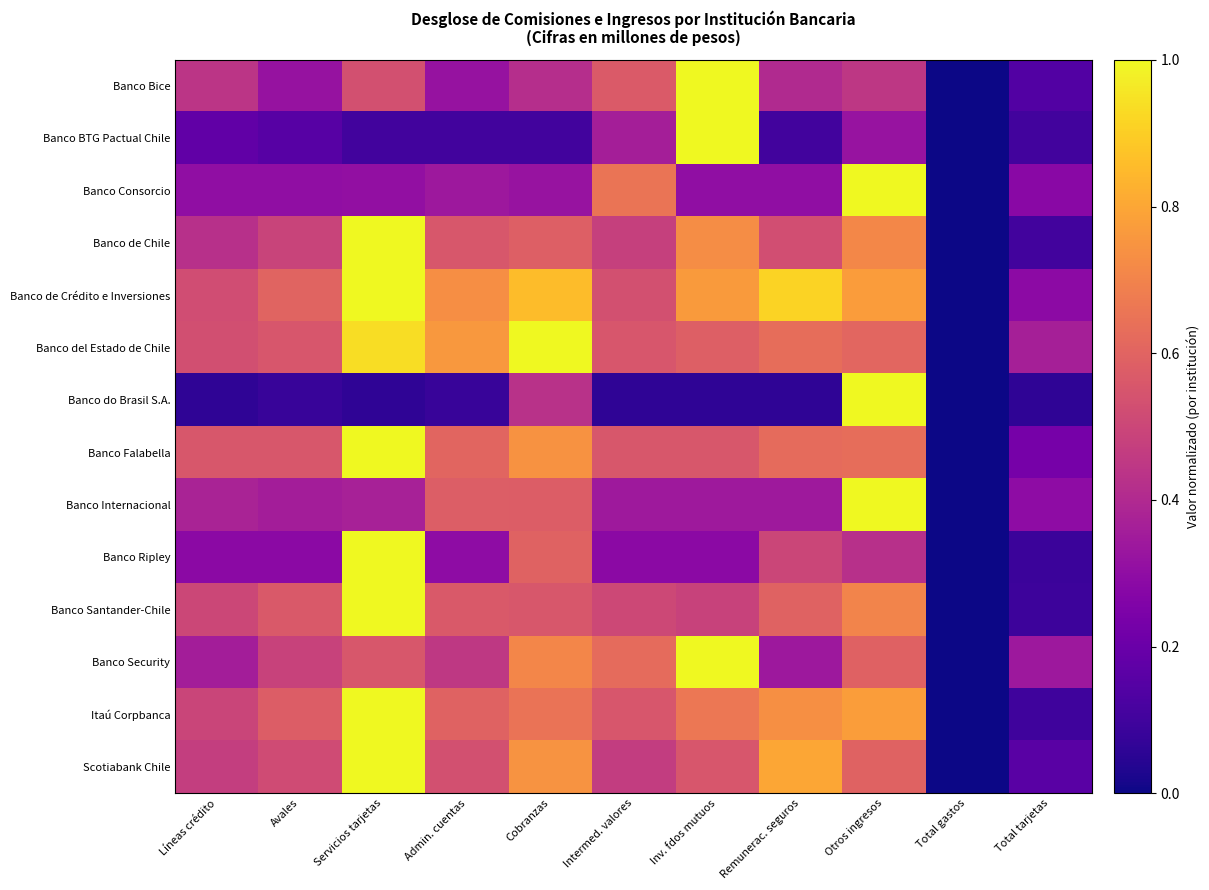

At Líneas crédito, list the series in order from largest to smallest.

Banco Falabella, Banco del Estado de Chile, Banco de Crédito e Inversiones, Banco Santander-Chile, Itaú Corpbanca, Scotiabank Chile, Banco Bice, Banco de Chile, Banco Internacional, Banco Security, Banco Consorcio, Banco Ripley, Banco BTG Pactual Chile, Banco do Brasil S.A.